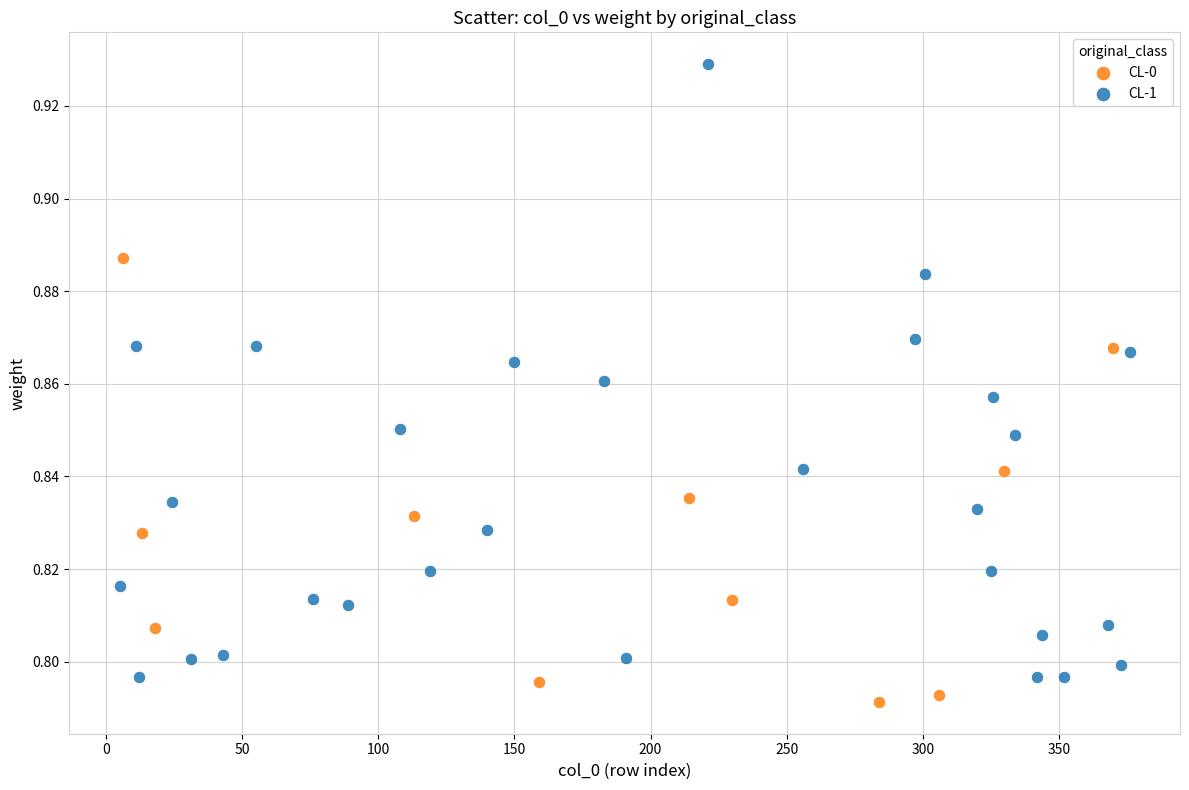

Which series contains the highest Y value?

CL-1